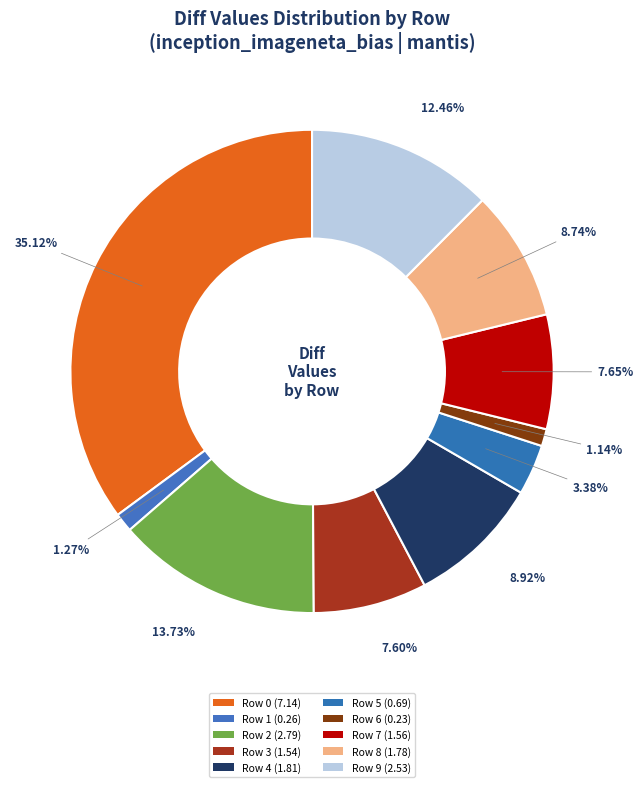

To the nearest percent, what is the average slice percentage?

10%